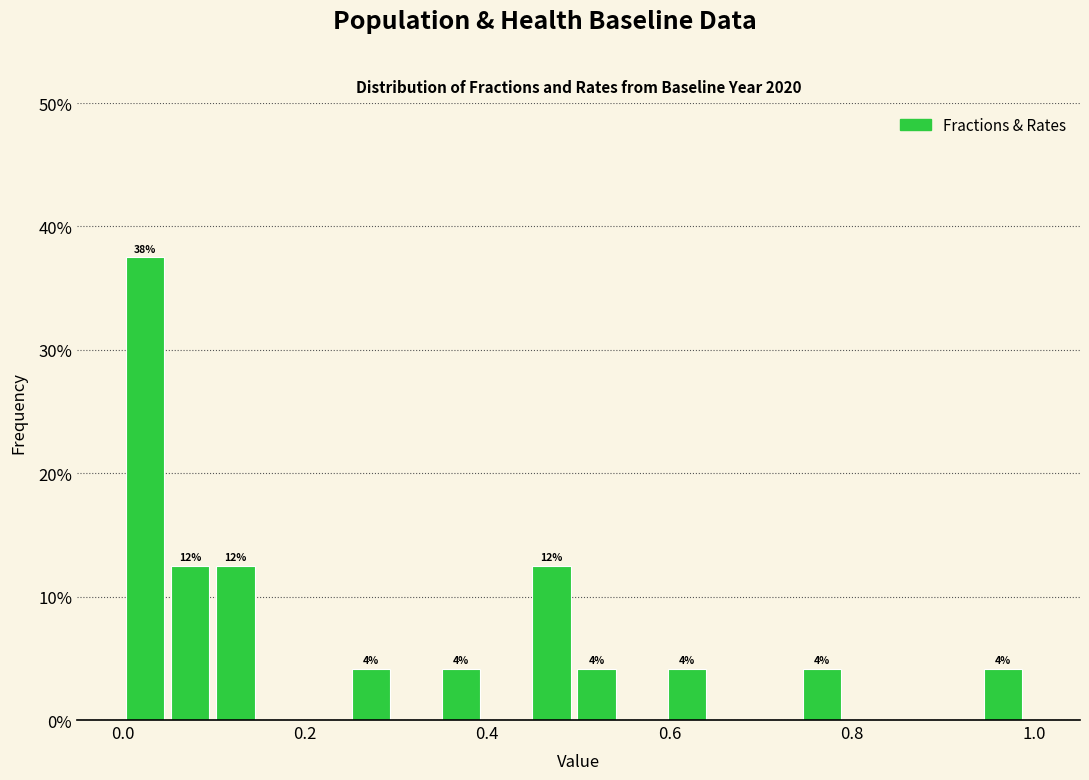

Around what value on the x-axis is the tallest bar? Give the approximate position of its centre, as read against the axis.

0.02